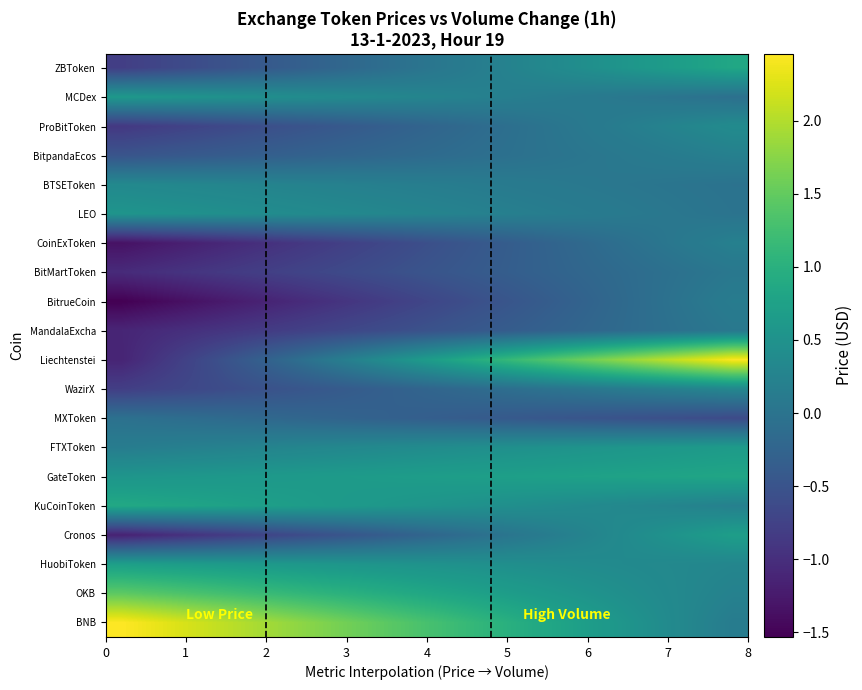

Reading left to right, transcribe all the data shown in this chart.

BNB: 2.5	2.3	2.2	2.1	2.0	1.8	1.7	1.6	1.5	1.4	1.2	1.1	1.0	0.9	0.7	0.6	0.5	0.4	0.3	0.1
OKB: 1.5	1.4	1.3	1.3	1.2	1.1	1.1	1.0	0.9	0.9	0.8	0.7	0.7	0.6	0.6	0.5	0.4	0.4	0.3	0.2
HuobiToken: 0.7	0.7	0.7	0.6	0.6	0.6	0.6	0.6	0.5	0.5	0.5	0.5	0.4	0.4	0.4	0.4	0.4	0.3	0.3	0.3
Cronos: -1.2	-1.1	-1.0	-0.9	-0.8	-0.7	-0.6	-0.5	-0.4	-0.3	-0.2	-0.1	0.0	0.1	0.2	0.3	0.4	0.5	0.6	0.7
KuCoinToken: 0.9	0.8	0.8	0.8	0.7	0.7	0.7	0.6	0.6	0.6	0.5	0.5	0.5	0.4	0.4	0.3	0.3	0.3	0.2	0.2
GateToken: 0.6	0.6	0.6	0.6	0.6	0.6	0.6	0.6	0.7	0.7	0.7	0.7	0.7	0.7	0.7	0.8	0.8	0.8	0.8	0.8
FTXToken: 0.1	0.2	0.2	0.2	0.3	0.3	0.3	0.3	0.4	0.4	0.4	0.4	0.5	0.5	0.5	0.5	0.6	0.6	0.6	0.6
MXToken: -0.0	-0.1	-0.1	-0.1	-0.2	-0.2	-0.2	-0.3	-0.3	-0.3	-0.4	-0.4	-0.4	-0.4	-0.5	-0.5	-0.5	-0.6	-0.6	-0.6
WazirX: -0.8	-0.7	-0.7	-0.6	-0.6	-0.5	-0.4	-0.4	-0.3	-0.3	-0.2	-0.1	-0.1	-0.0	0.0	0.1	0.1	0.2	0.3	0.3
Liechtenstei: -1.1	-0.9	-0.7	-0.6	-0.4	-0.2	0.0	0.2	0.4	0.6	0.8	0.9	1.1	1.3	1.5	1.7	1.9	2.1	2.3	2.4
MandalaExcha: -1.1	-1.1	-1.0	-0.9	-0.9	-0.8	-0.7	-0.7	-0.6	-0.6	-0.5	-0.4	-0.4	-0.3	-0.2	-0.2	-0.1	-0.1	0.0	0.1
BitrueCoin: -1.5	-1.4	-1.4	-1.3	-1.2	-1.1	-1.0	-0.9	-0.8	-0.7	-0.7	-0.6	-0.5	-0.4	-0.3	-0.2	-0.1	-0.0	0.1	0.1
BitMartToken: -1.0	-1.0	-0.9	-0.9	-0.8	-0.8	-0.7	-0.6	-0.6	-0.5	-0.5	-0.4	-0.3	-0.3	-0.2	-0.2	-0.1	-0.1	0.0	0.1
CoinExToken: -1.3	-1.3	-1.2	-1.1	-1.0	-0.9	-0.9	-0.8	-0.7	-0.6	-0.5	-0.4	-0.4	-0.3	-0.2	-0.1	-0.0	0.0	0.1	0.2
LEO: 0.5	0.5	0.5	0.5	0.4	0.4	0.4	0.3	0.3	0.3	0.3	0.2	0.2	0.2	0.1	0.1	0.1	0.1	0.0	-0.0
BTSEToken: 0.3	0.3	0.3	0.3	0.3	0.3	0.2	0.2	0.2	0.2	0.2	0.1	0.1	0.1	0.1	0.1	0.0	0.0	-0.0	-0.0
BitpandaEcos: -0.5	-0.5	-0.4	-0.4	-0.3	-0.3	-0.3	-0.2	-0.2	-0.2	-0.1	-0.1	-0.1	-0.0	0.0	0.1	0.1	0.1	0.2	0.2
ProBitToken: -0.9	-0.8	-0.7	-0.7	-0.6	-0.5	-0.5	-0.4	-0.3	-0.3	-0.2	-0.1	-0.1	-0.0	0.1	0.1	0.2	0.3	0.3	0.4
MCDex: 0.6	0.6	0.5	0.5	0.5	0.4	0.4	0.4	0.3	0.3	0.3	0.2	0.2	0.2	0.1	0.1	0.0	0.0	-0.0	-0.1
ZBToken: -0.8	-0.7	-0.6	-0.5	-0.5	-0.4	-0.3	-0.2	-0.1	-0.0	0.1	0.1	0.2	0.3	0.4	0.5	0.6	0.7	0.8	0.8